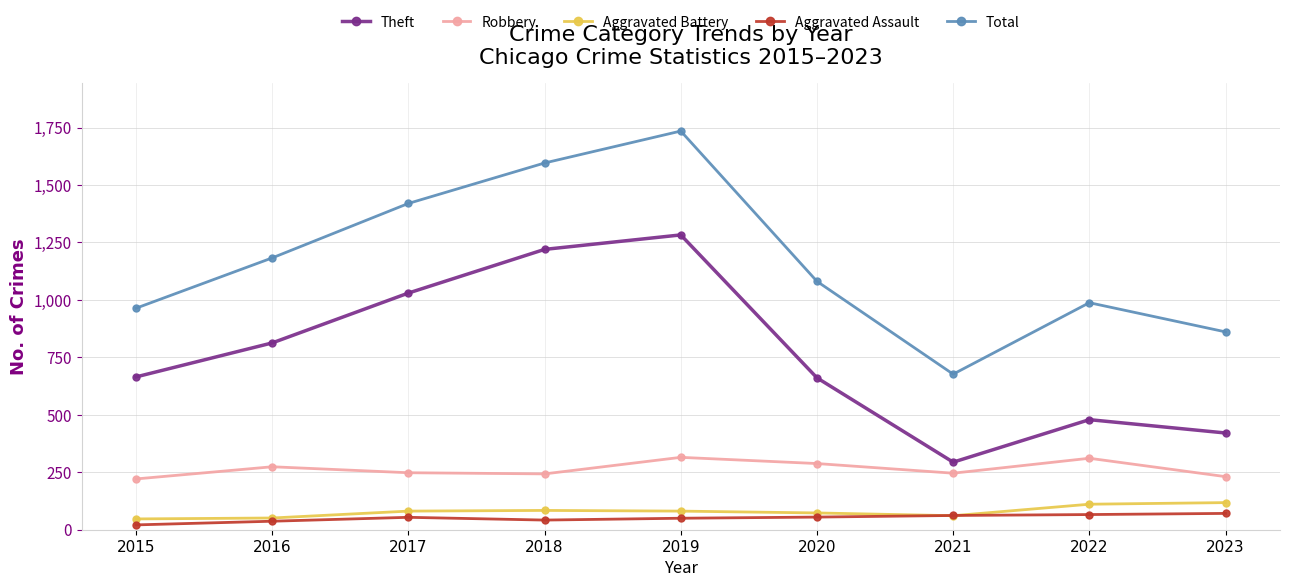

Between 2020 and 2023, which series saw the biggest shift?

Theft